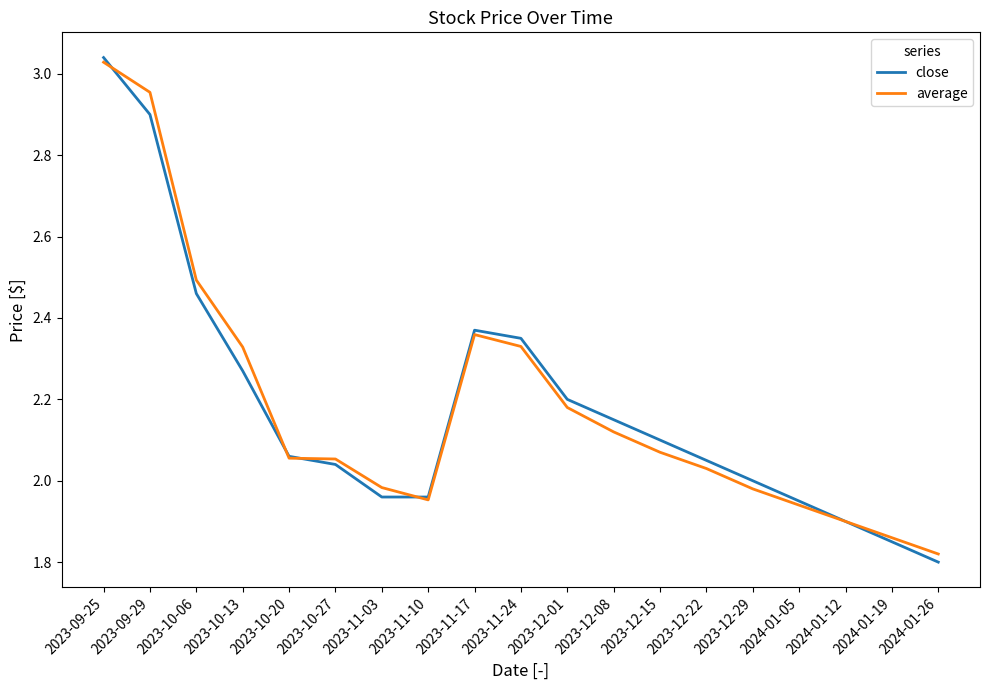

Which label corresponds to the smallest value in the chart?

2024-01-26